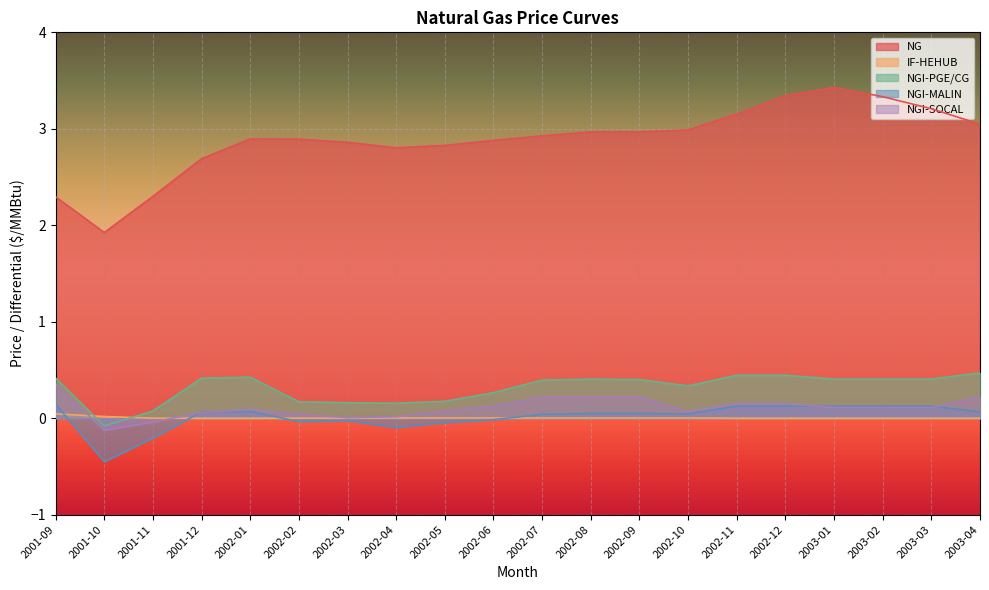

At which label is NGI-PGE/CG closest to 0?

2001-11